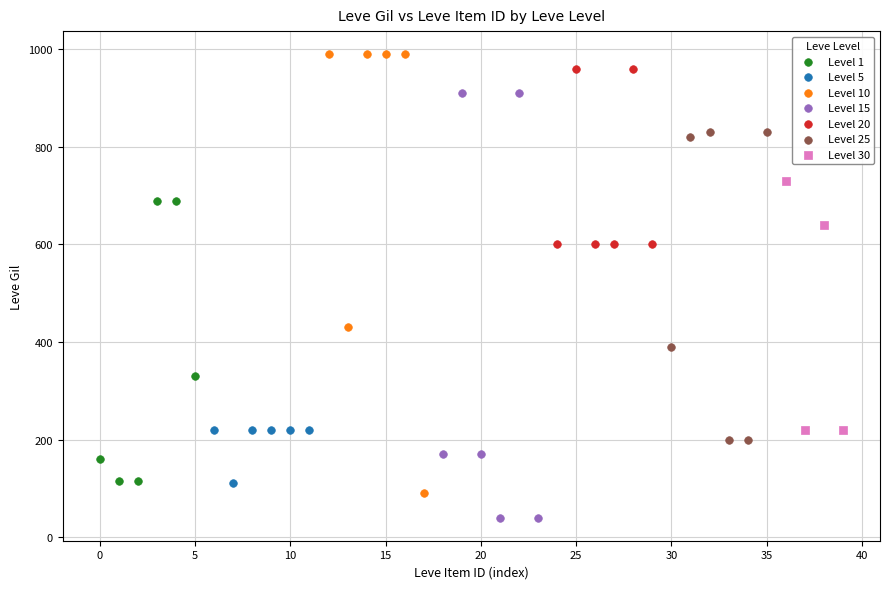

Which series contains the lowest Y value?

Level 15